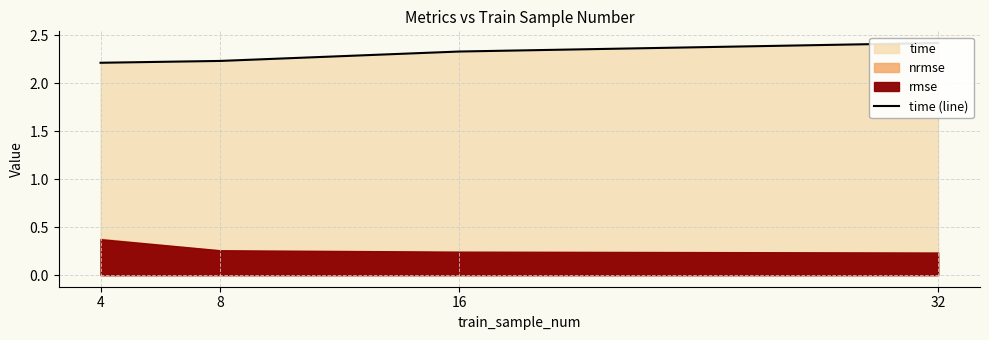

The value at 8 is 2.2. True or false?

True